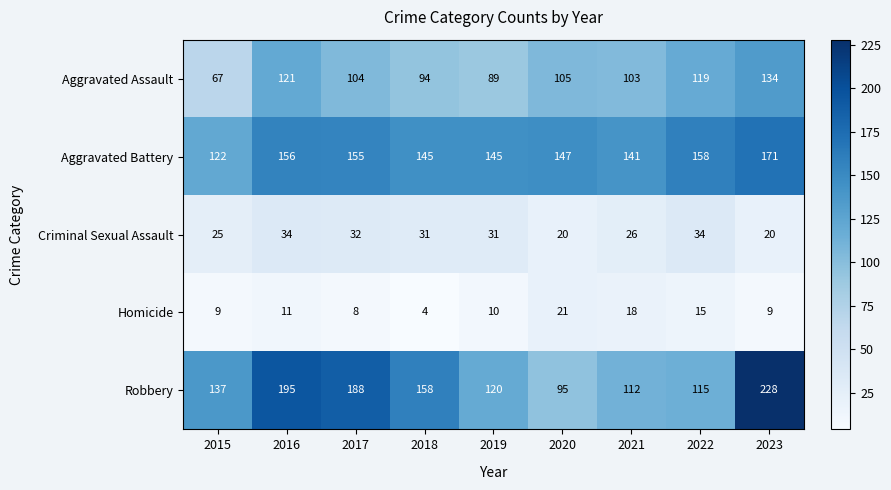

What is the minimum value shown in the chart?

4